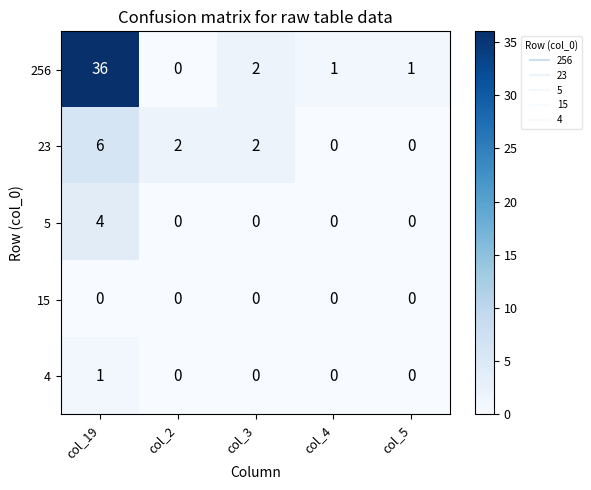

Between col_2 and col_4, which series saw the biggest shift?

23